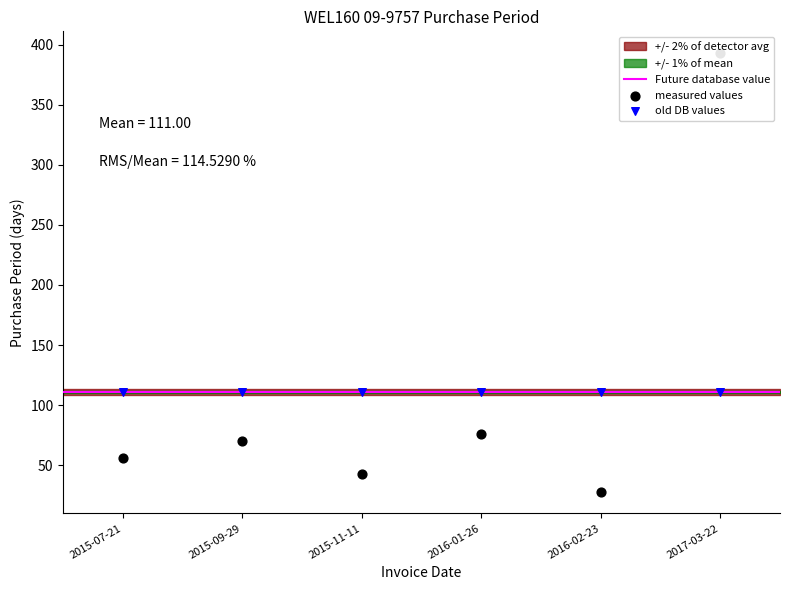

What is the change in value from 2015-09-29 to 2015-11-11?

-27